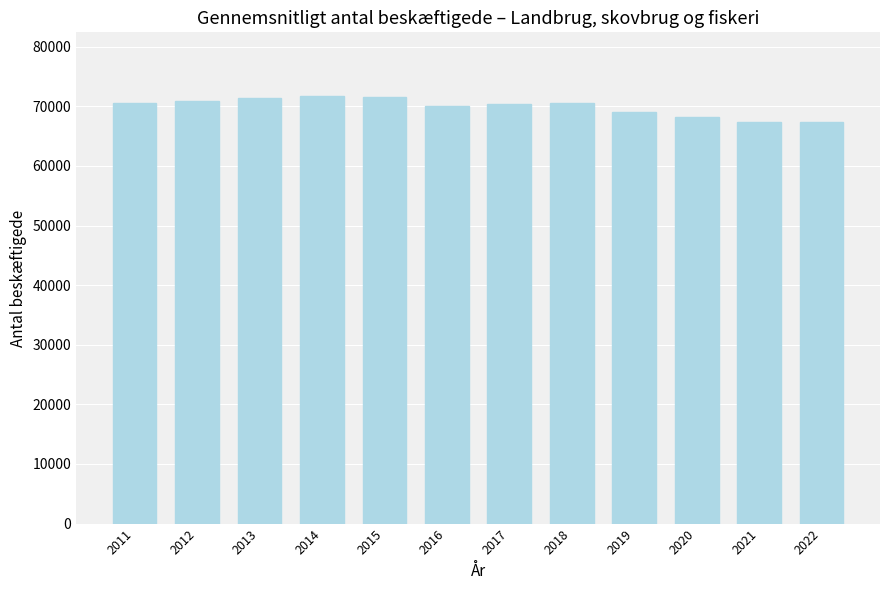

What is the smallest value displayed?

67315